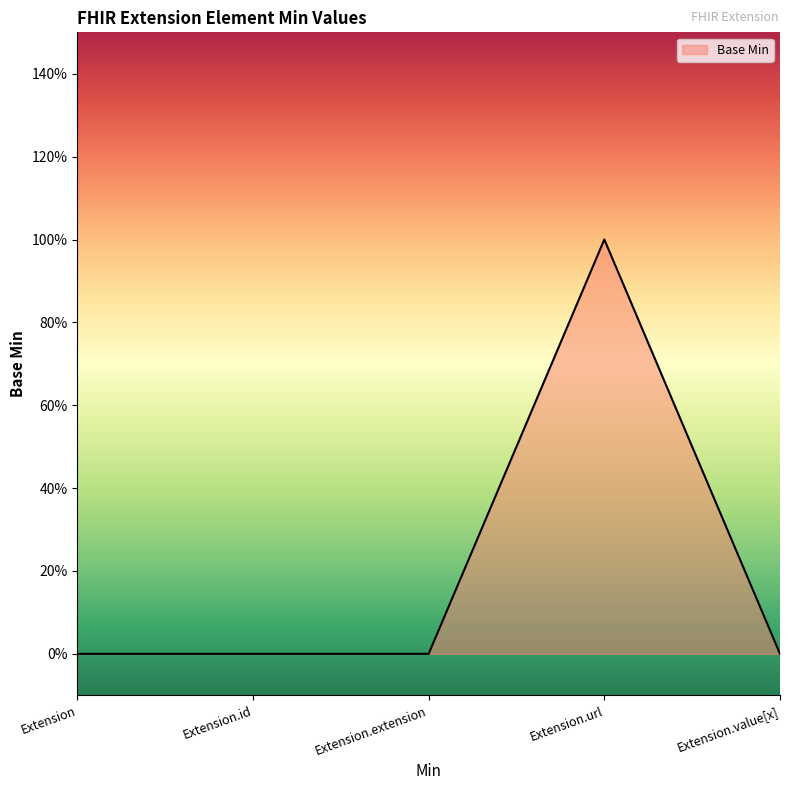

List the labels in order of value, largest first.

Extension.url, Extension, Extension.id, Extension.extension, Extension.value[x]